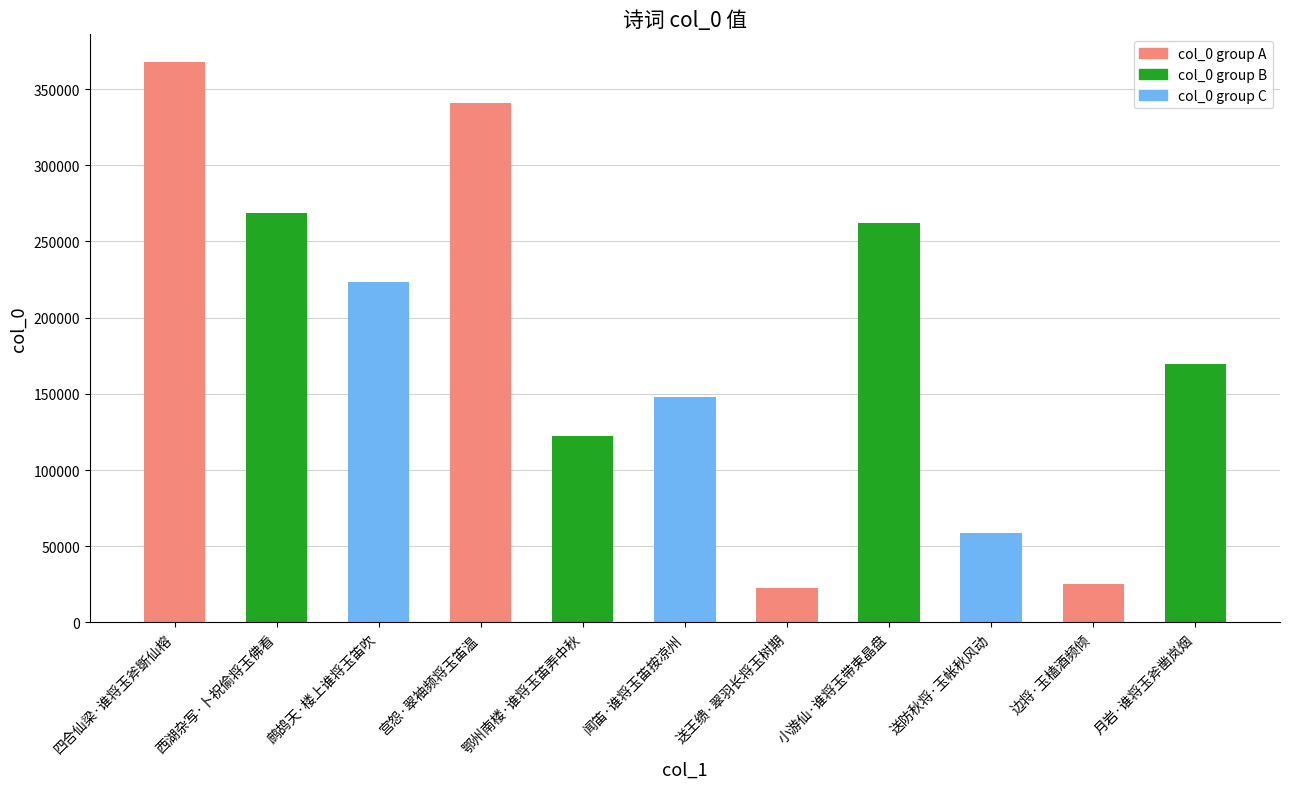

At which label is the value closest to 194995?

月岩·谁将玉斧凿岚烟